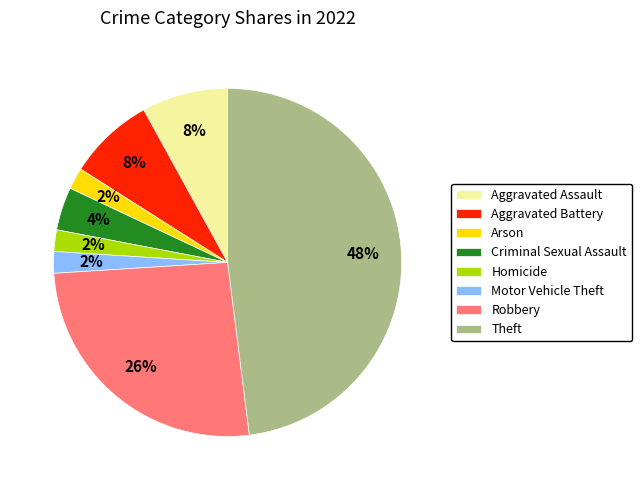

Is there a majority slice in this chart?

No